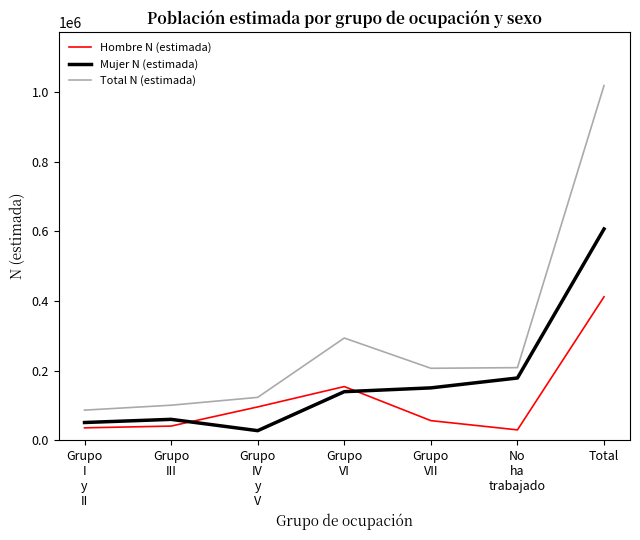

What is the average value of the Hombre N (estimada) series?

117802